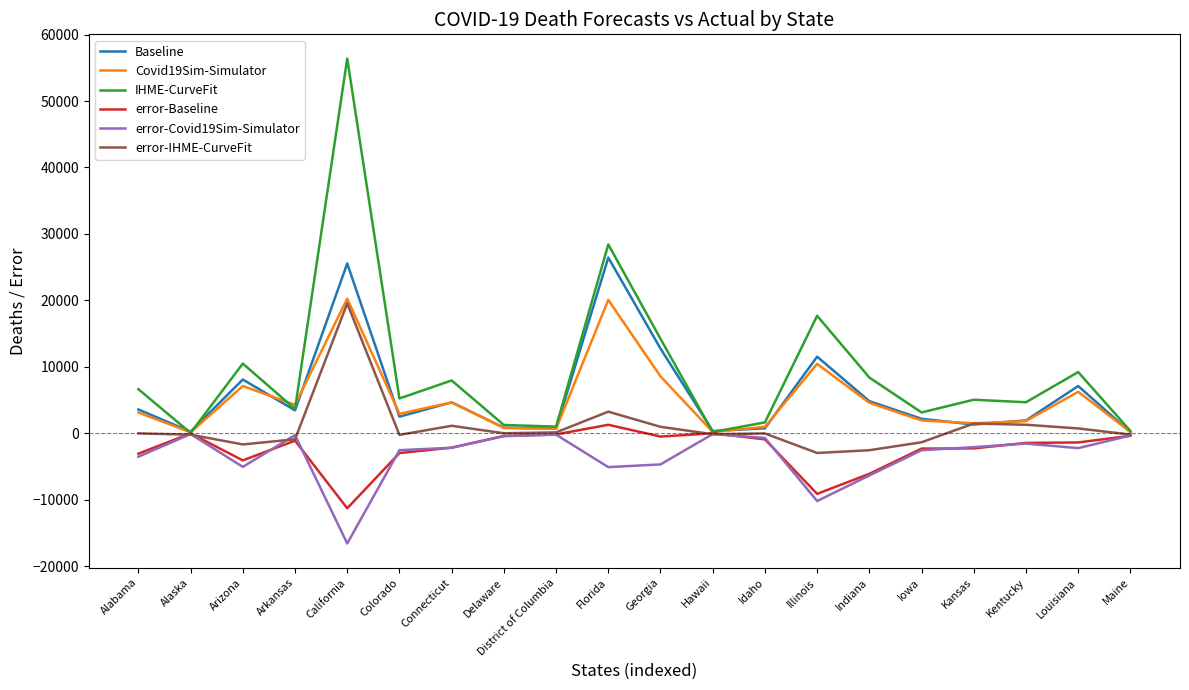

What are all the series names shown in the legend?

Baseline, Covid19Sim-Simulator, IHME-CurveFit, error-Baseline, error-Covid19Sim-Simulator, error-IHME-CurveFit